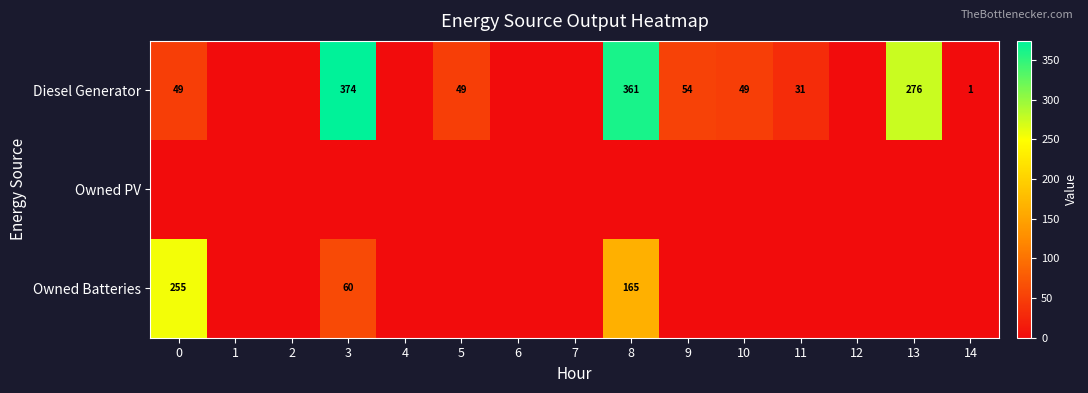

The value of Owned Batteries at 8 is 165. True or false?

True